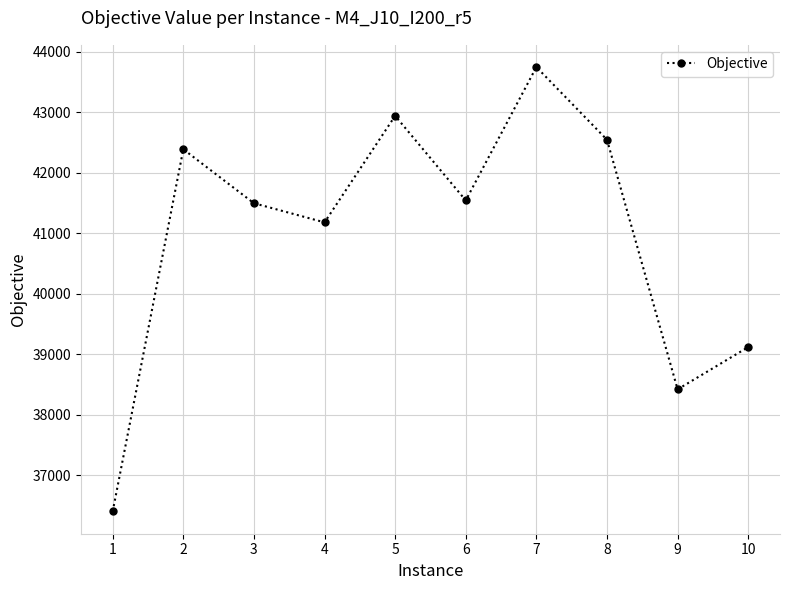

How many values are below 41546?

5